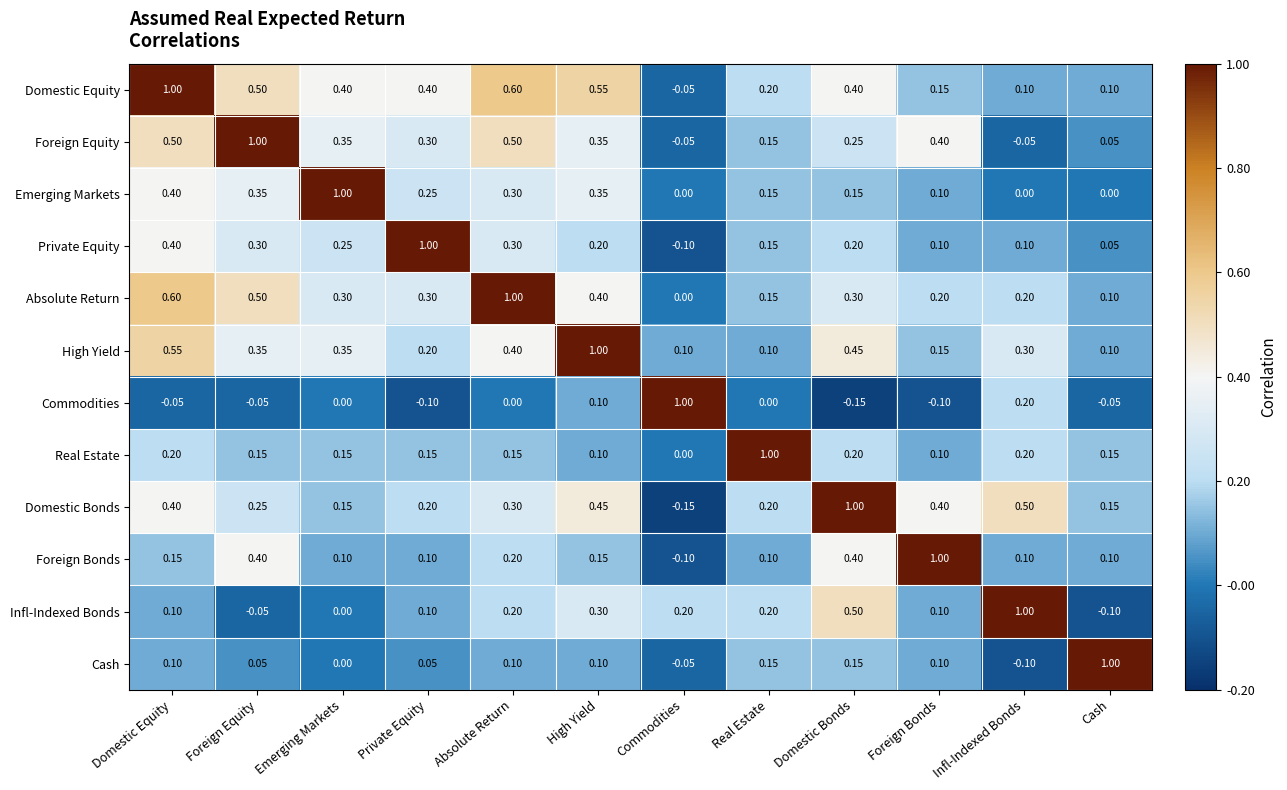

At which category is the sum across all series the highest?

Domestic Equity